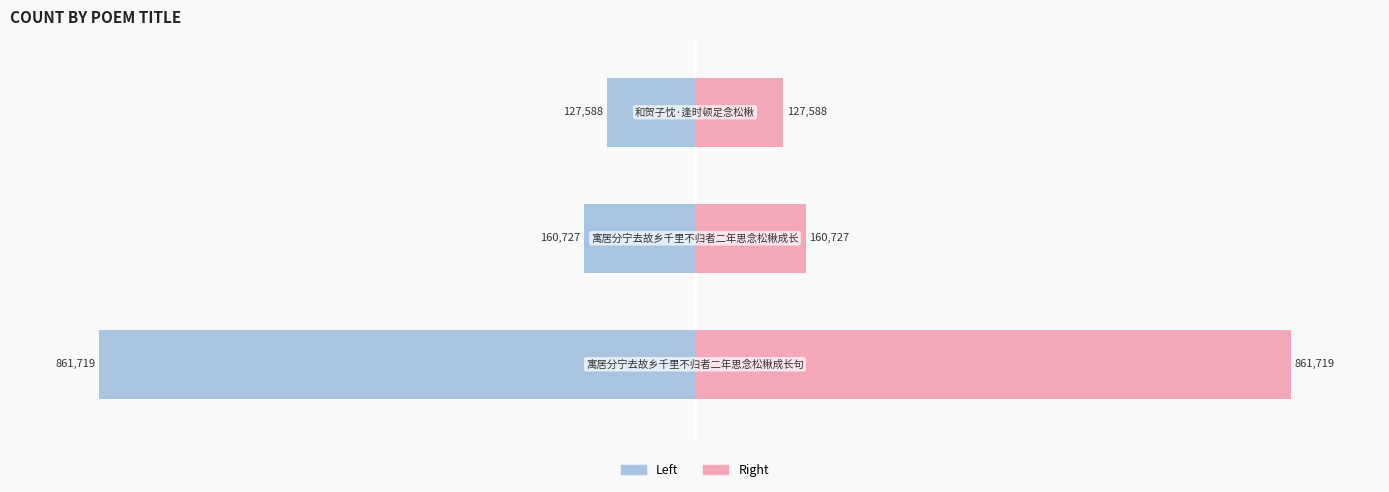

Between −1000000 and −500000, which series saw the biggest shift?

col_0 (left)